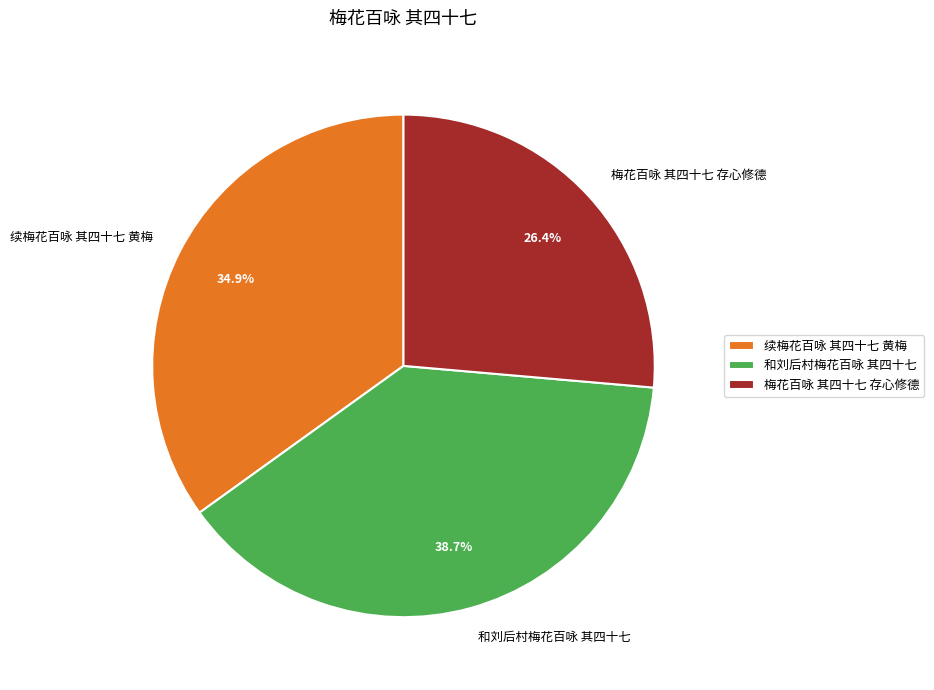

Rank the categories by value from lowest to highest.

梅花百咏 其四十七 存心修德, 续梅花百咏 其四十七 黄梅, 和刘后村梅花百咏 其四十七